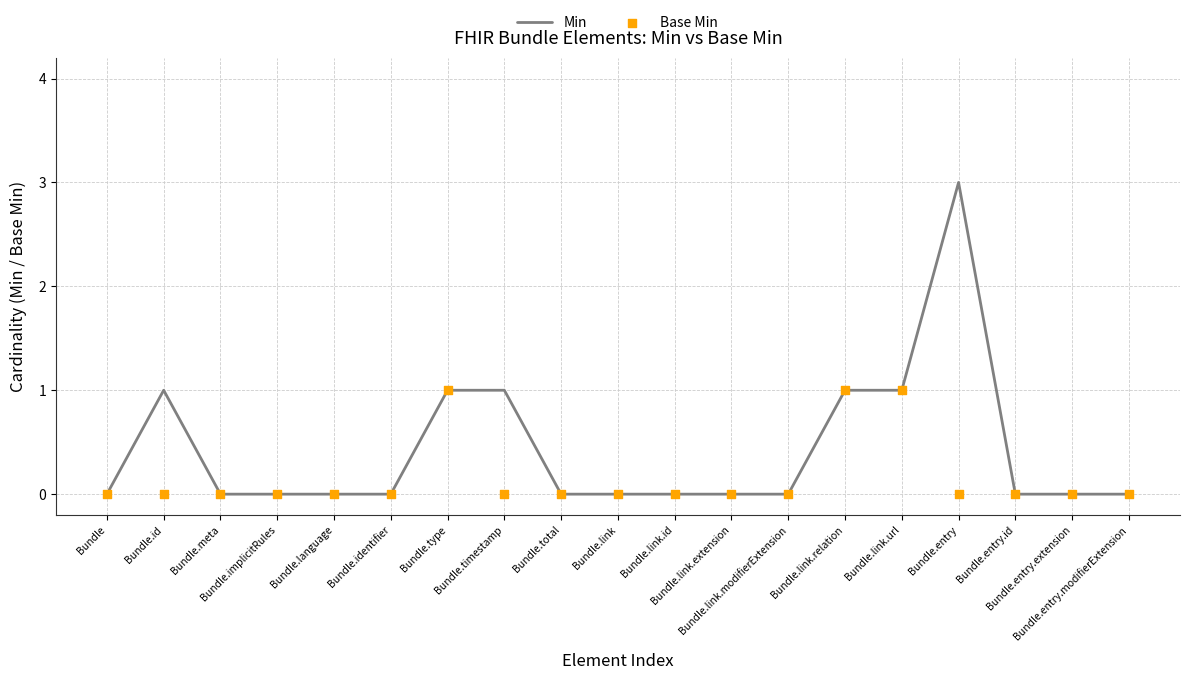

Which series contains the highest Y value?

Min